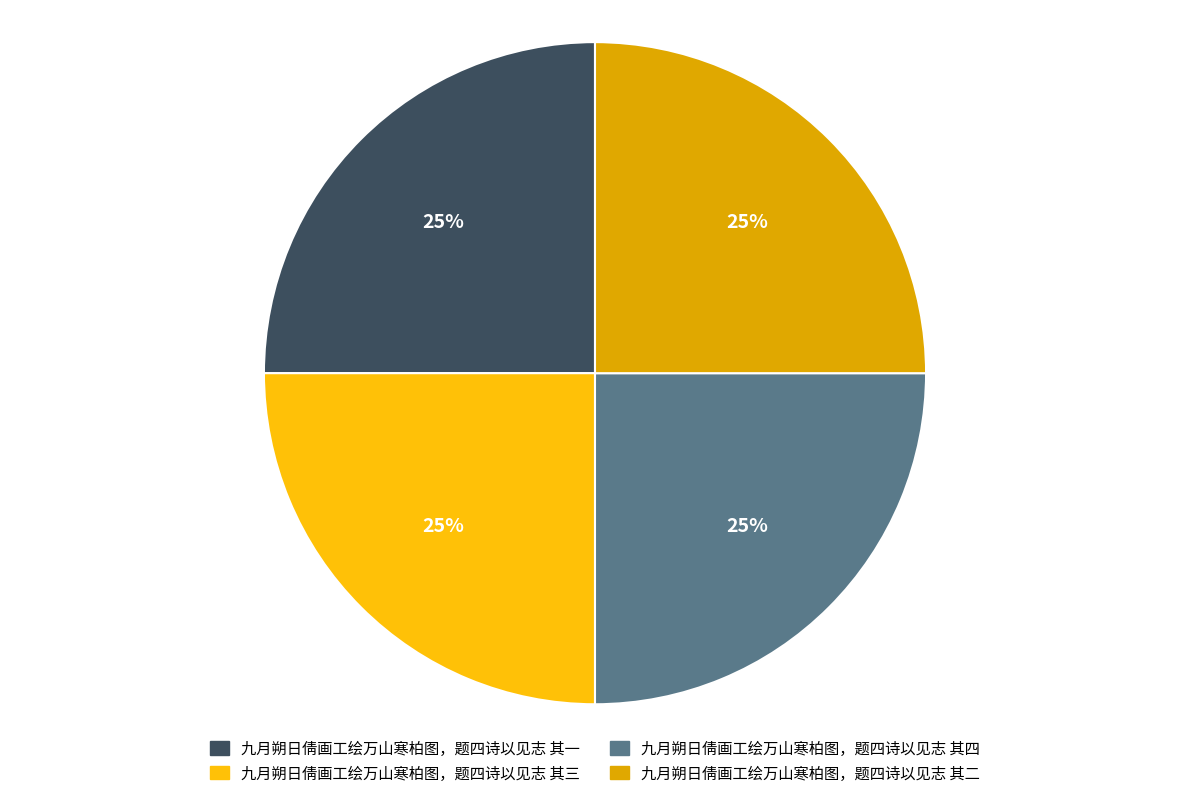

To the nearest percent, what is the average slice percentage?

25%